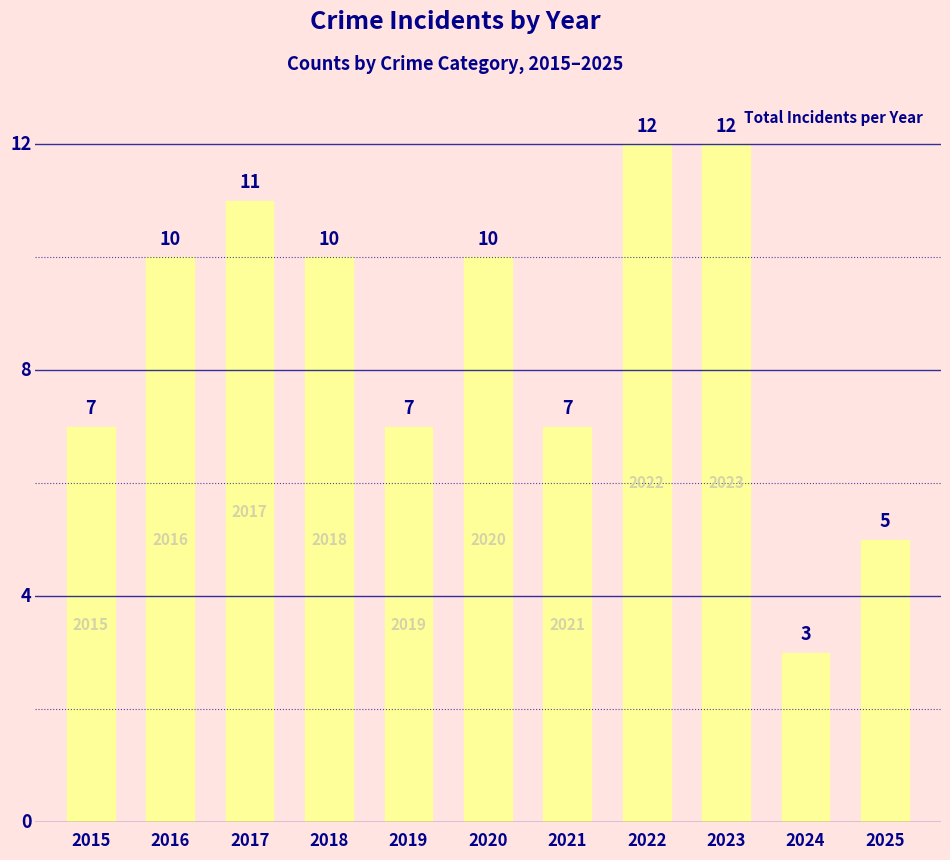

How many categories are shown in the chart?

11